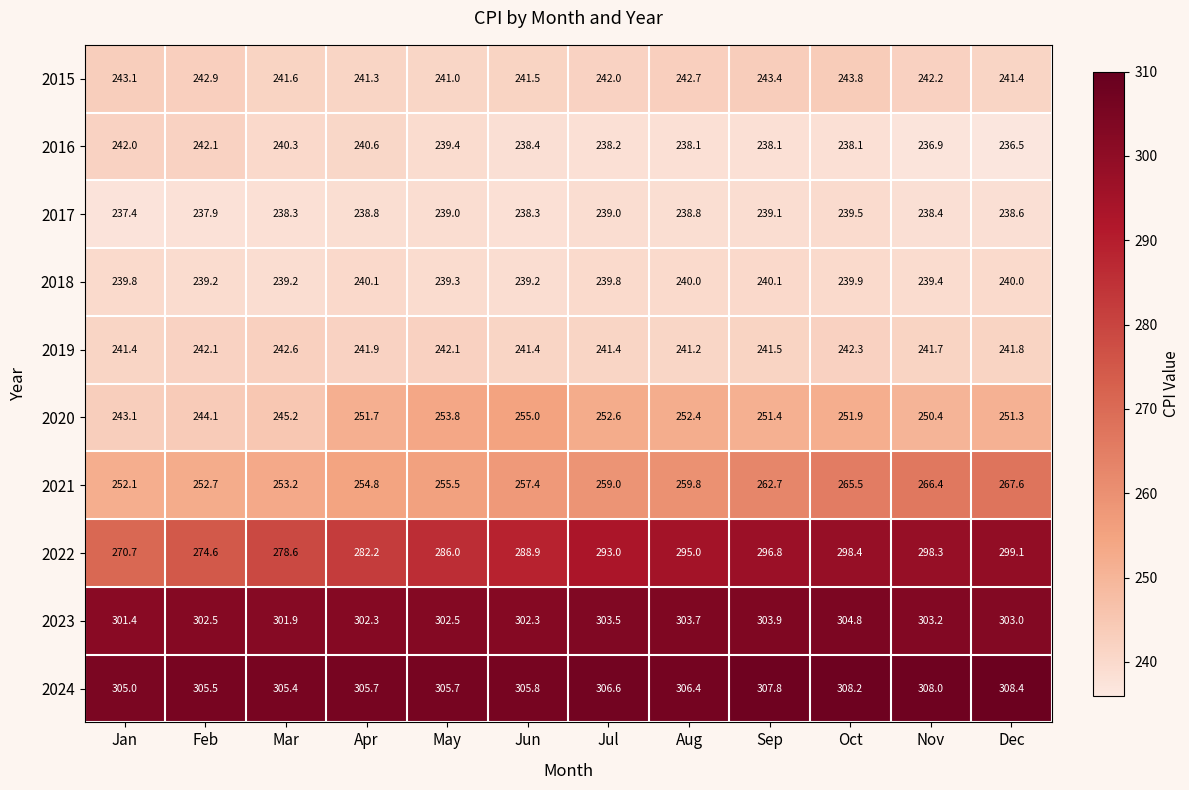

What is the difference between the second highest and minimum values in the 2018 series?

0.9